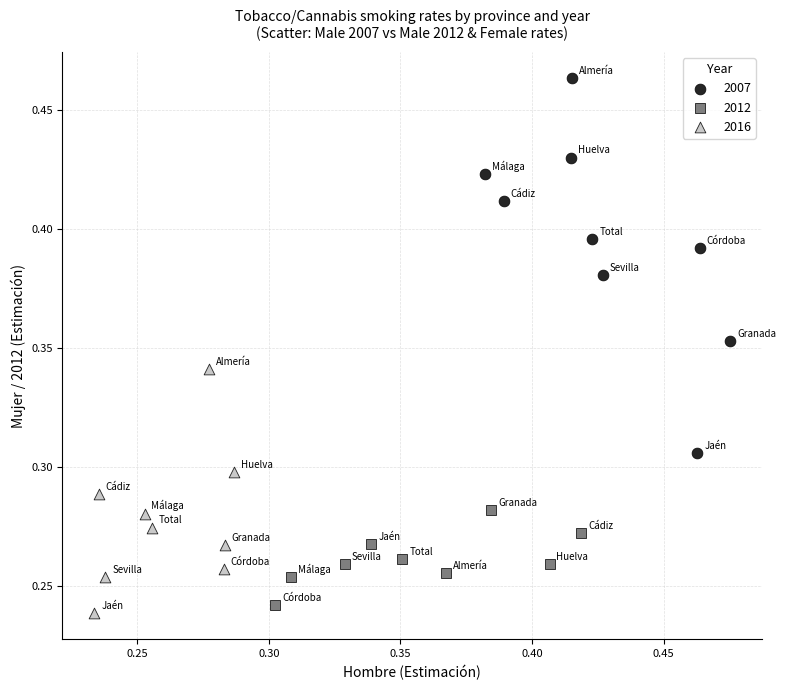

Which series has the largest Y range (max minus min)?

2007